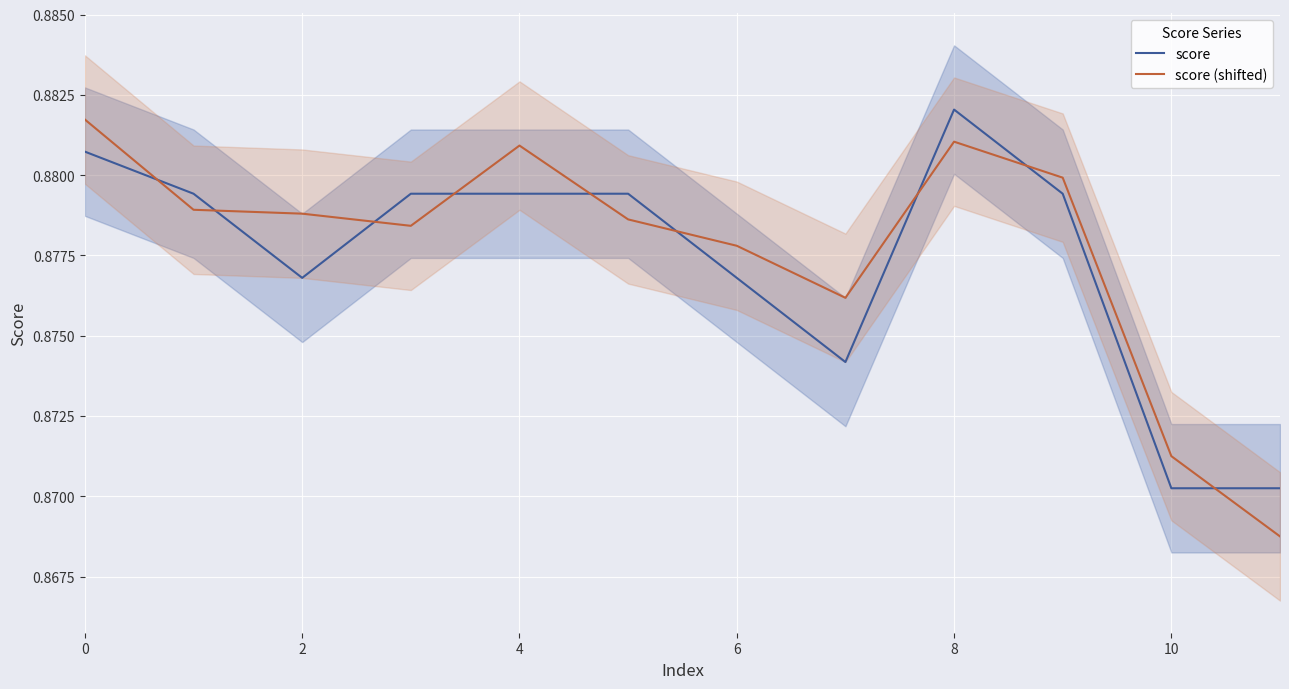

How many score values are between 0 and 1?

12